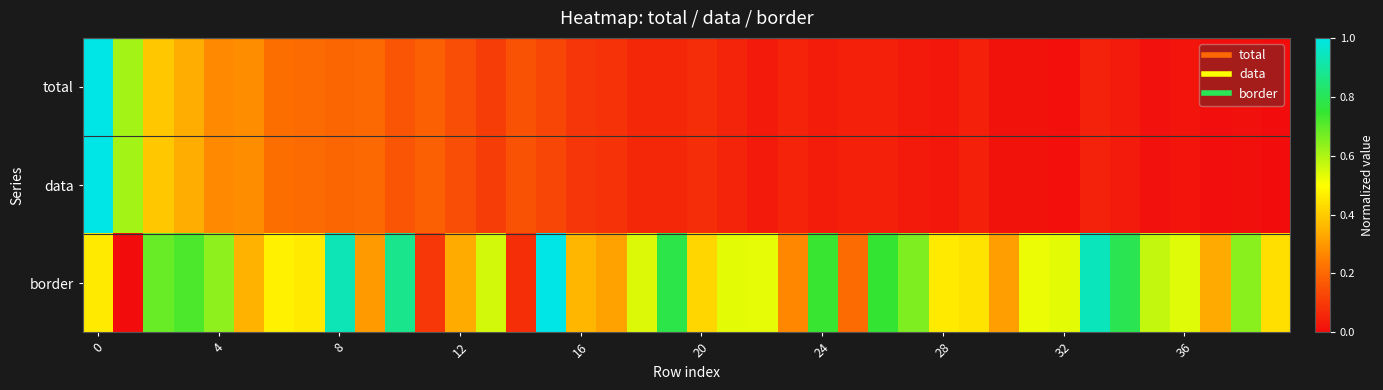

Which category has the highest value across all series?

15